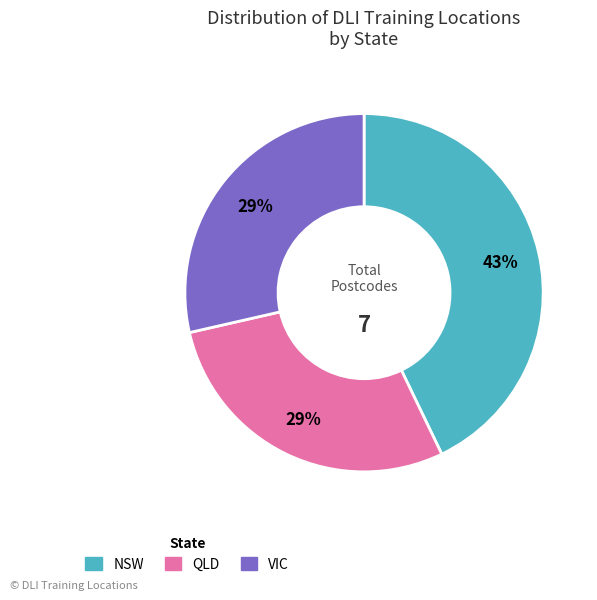

To the nearest percent, what is the average slice percentage?

33%